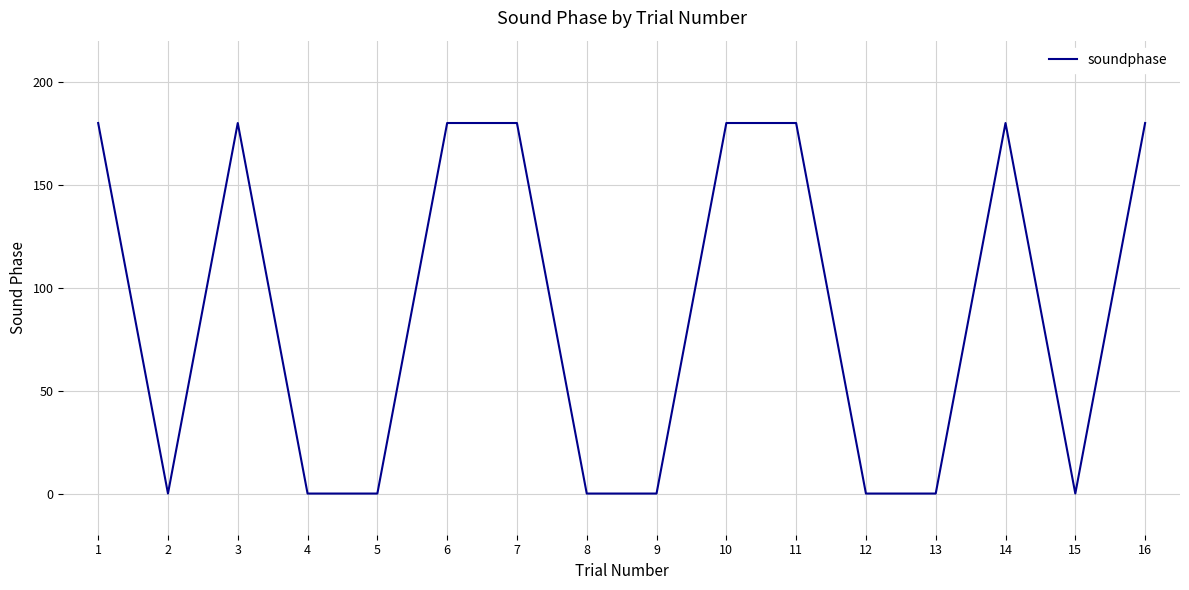

Is this an area chart (filled region under the line)?

No